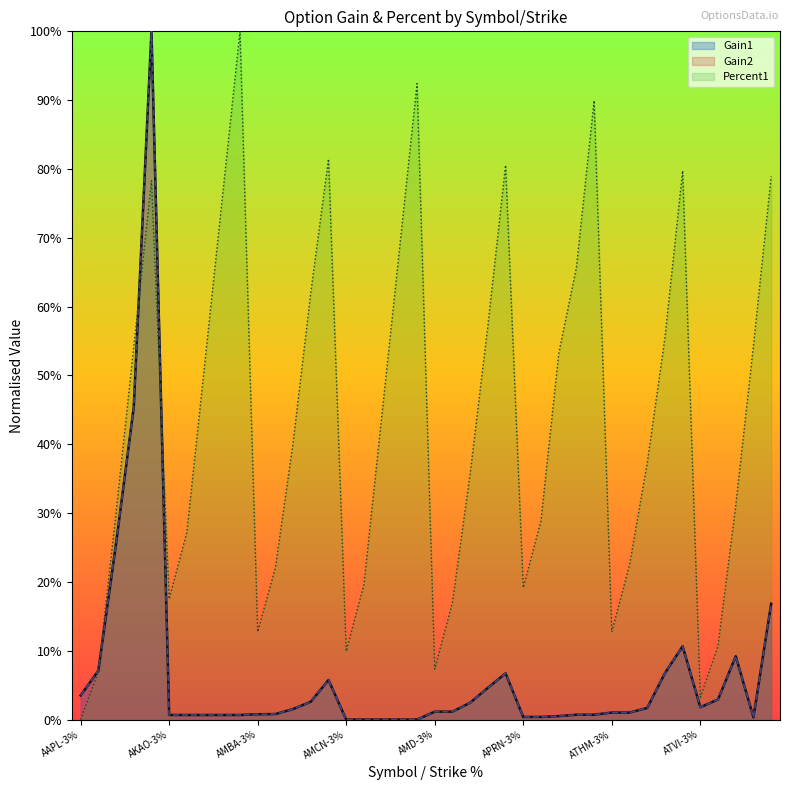

Does the chart display data point markers on the line(s)?

No